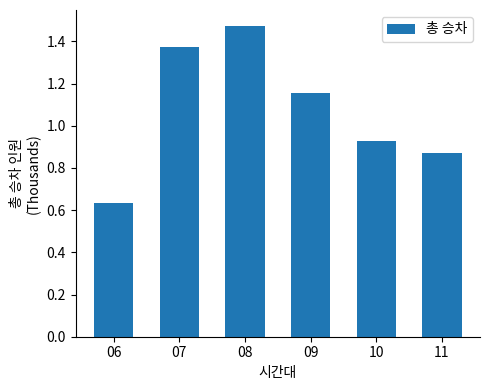

How many bars are there in total?

6